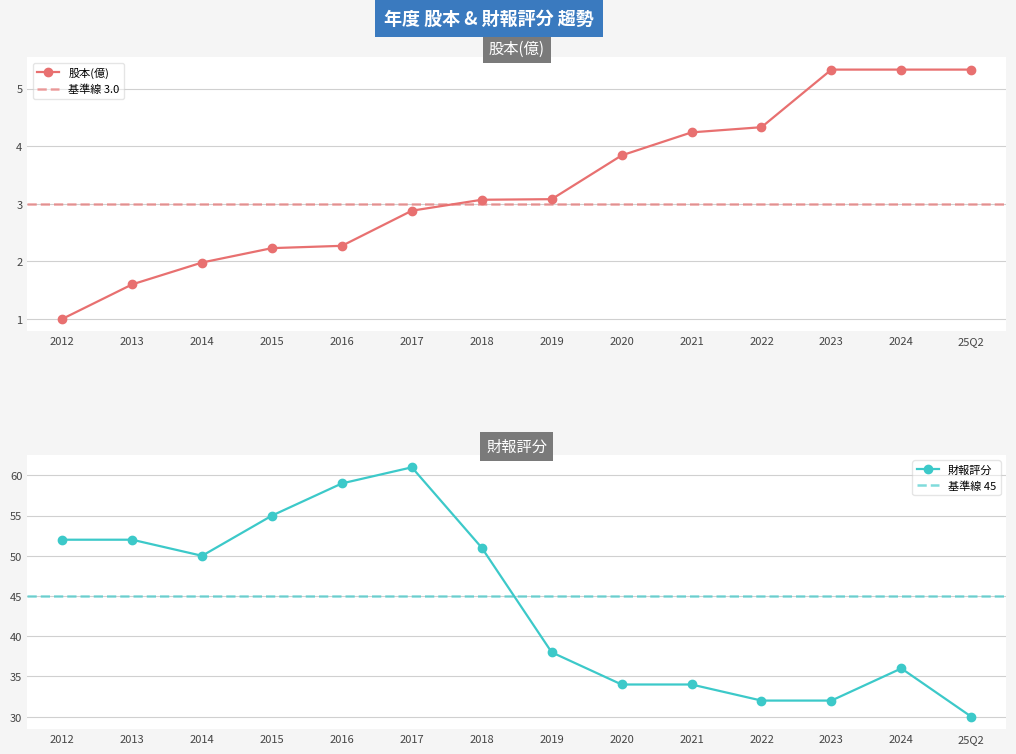

True or false: 股本(億) and 財報評分 cross at least once.

False